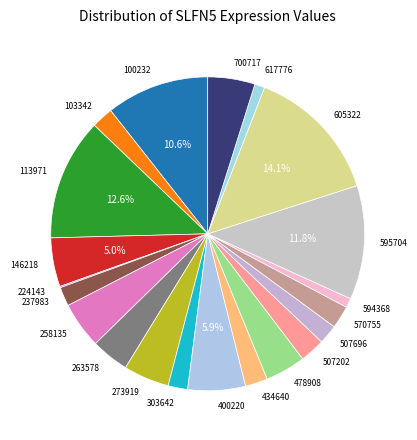

Which category has the biggest portion of the pie?

605322